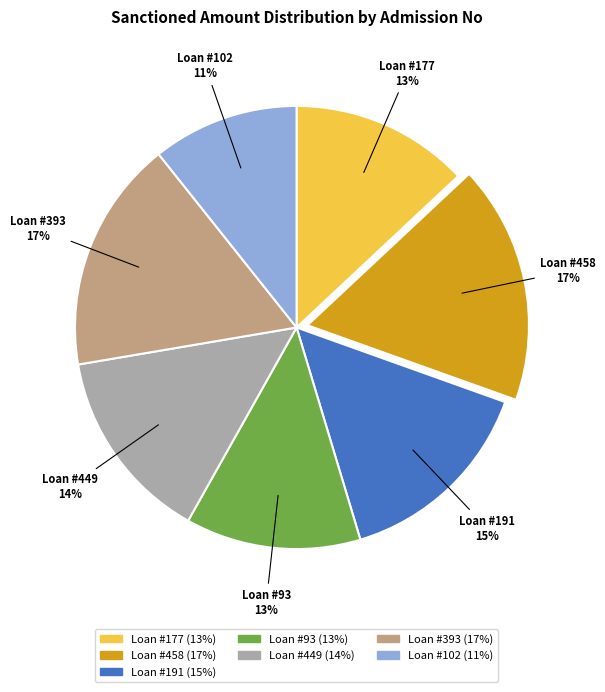

Is there a majority slice in this chart?

No